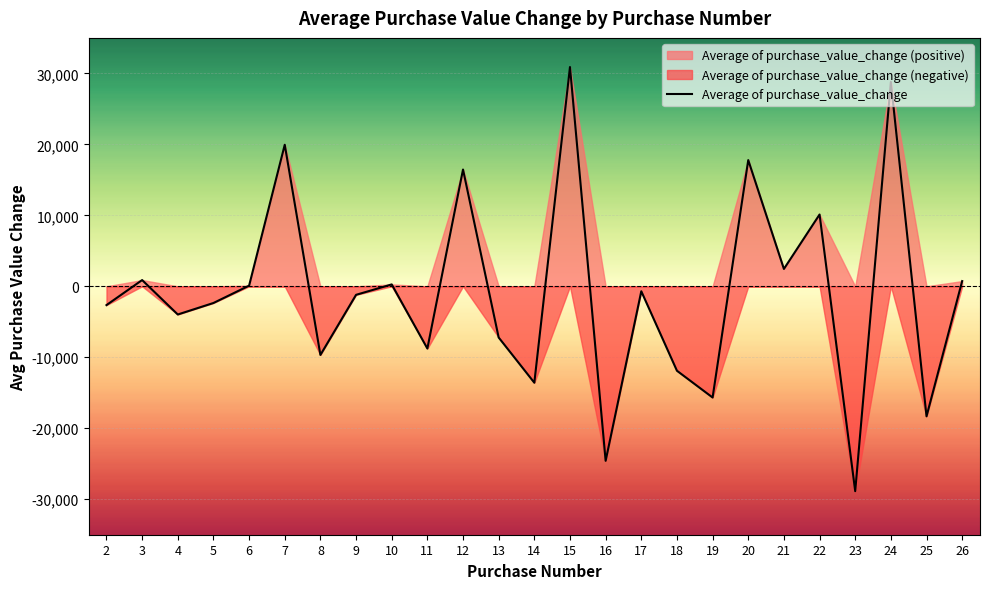

What is the value of the 8th point from the left?

-1200.9